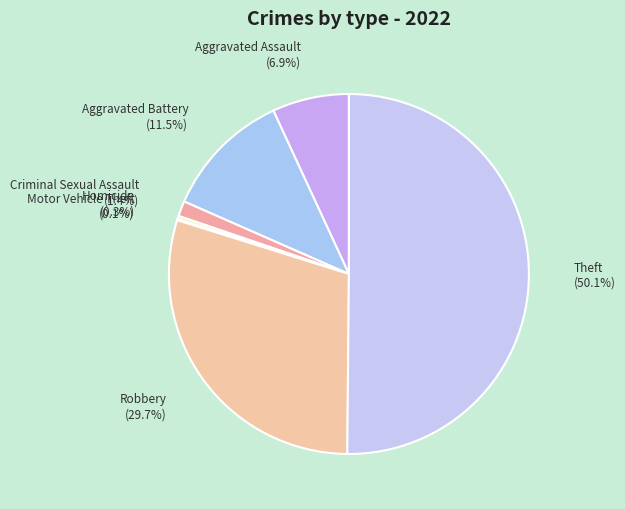

Which slice is the largest?

Theft